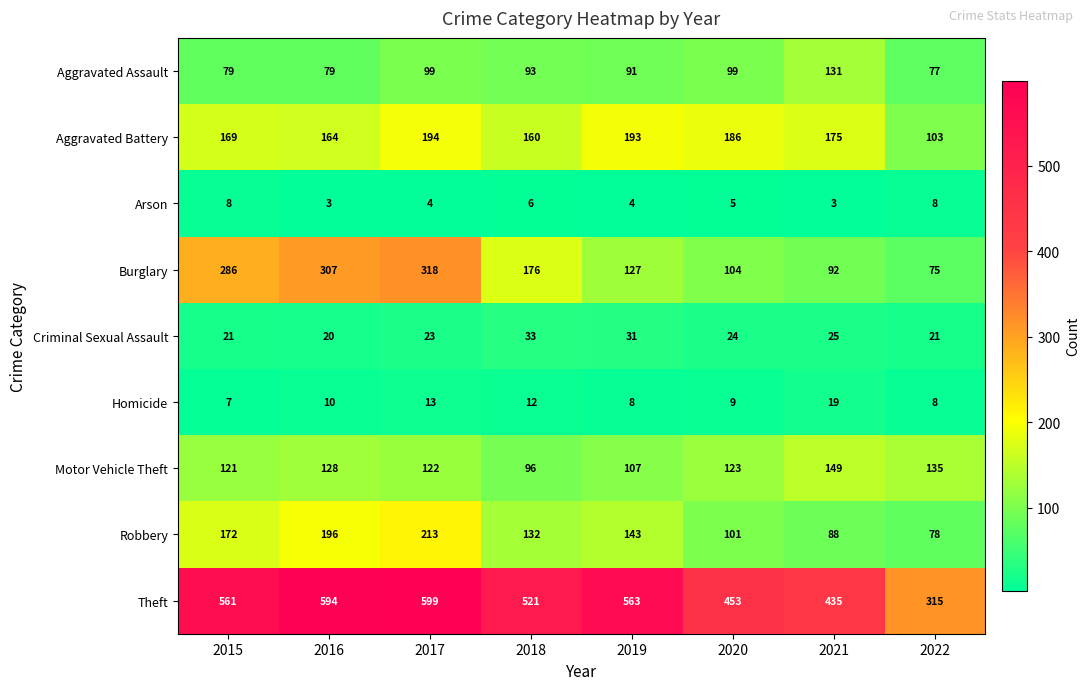

True or false: Criminal Sexual Assault has a value of 28 at 2022.

False